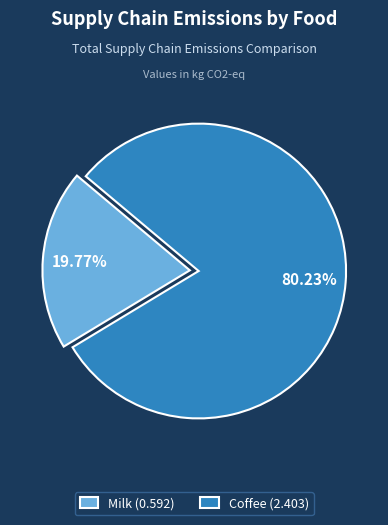

Between Coffee (2.403) and Milk (0.592), which is larger?

Coffee (2.403)